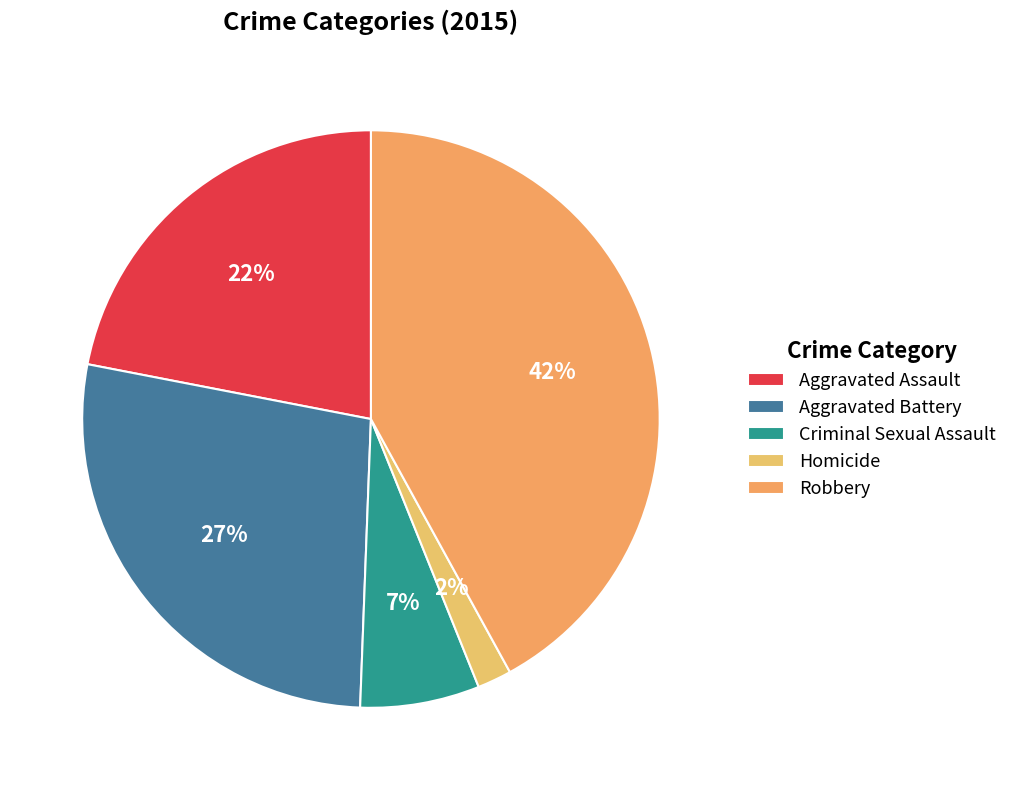

Which slice is the largest?

Robbery